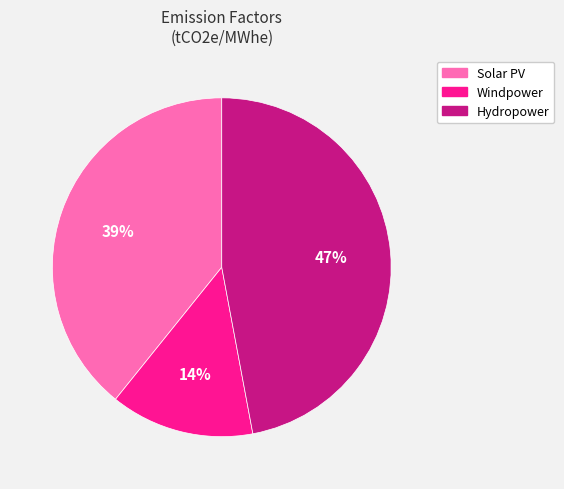

Which slice is the smallest?

Windpower